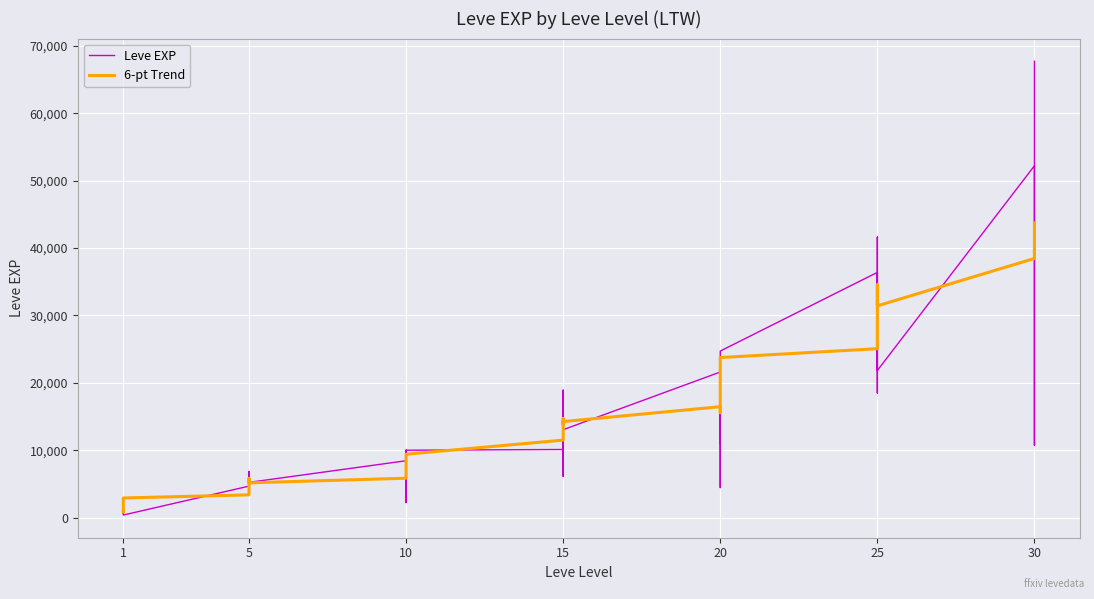

After their last crossing, which series has the higher values: Leve EXP or 6-pt Trend?

Leve EXP